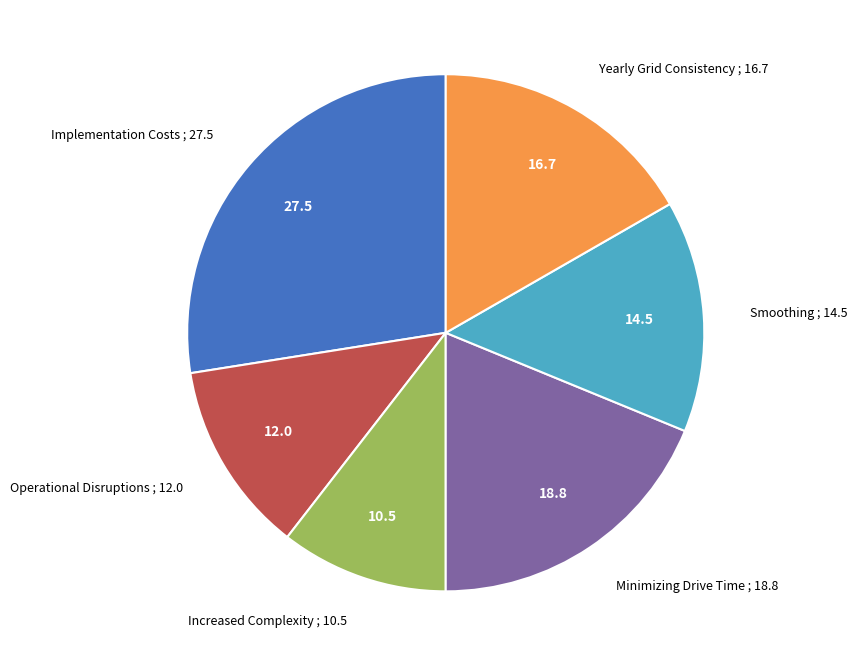

Is there any slice that represents more than half of the pie?

No